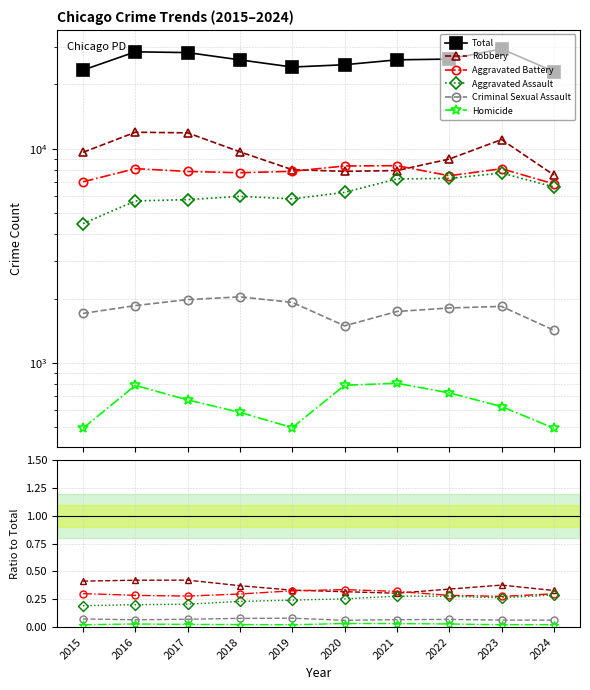

True or false: Aggravated Assault has a value of 0.3 at 2021.

True